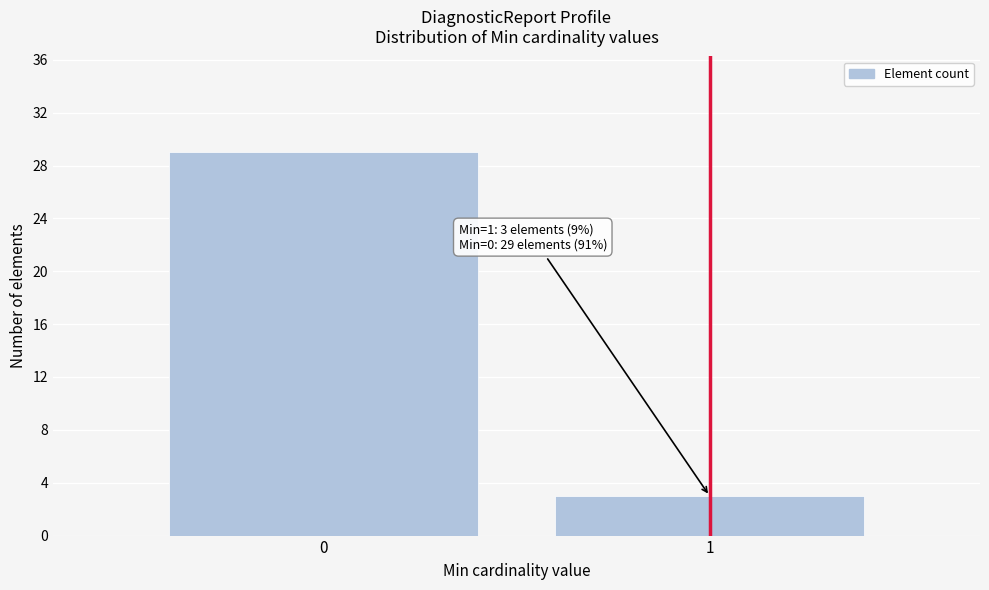

Reading right to left, list all the values displayed in this chart.

3	29